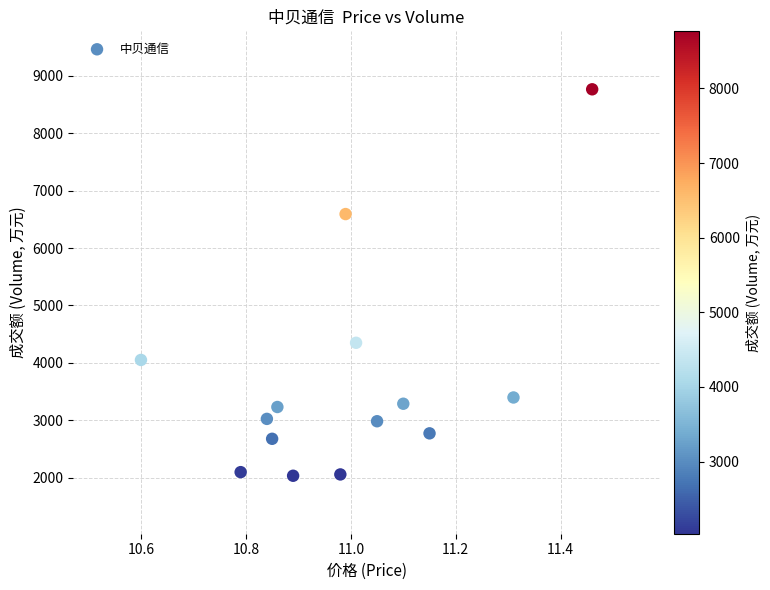

What is the range of Y values (max minus min)?

6734